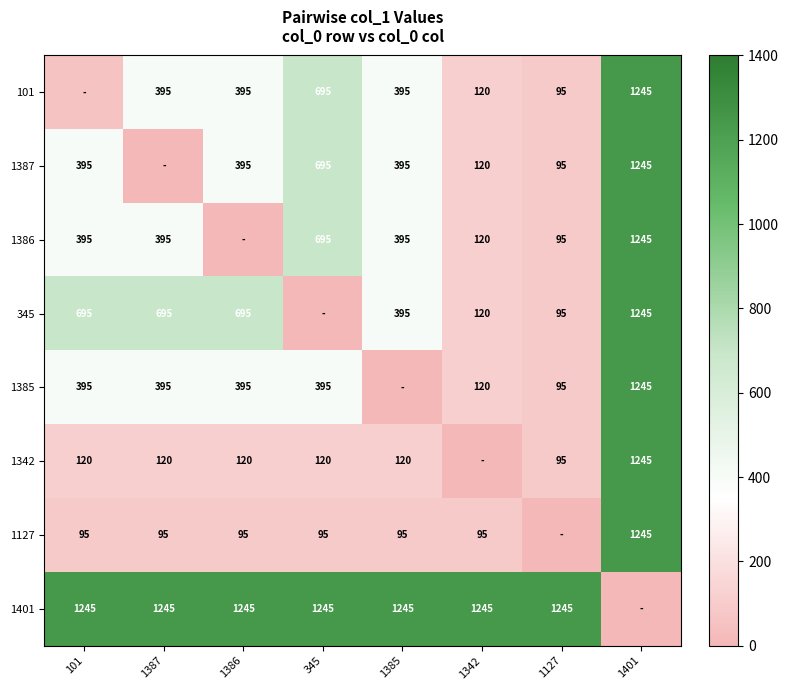

Is the value of 1386 at 1127 greater than the value of 1342 at 1387?

No